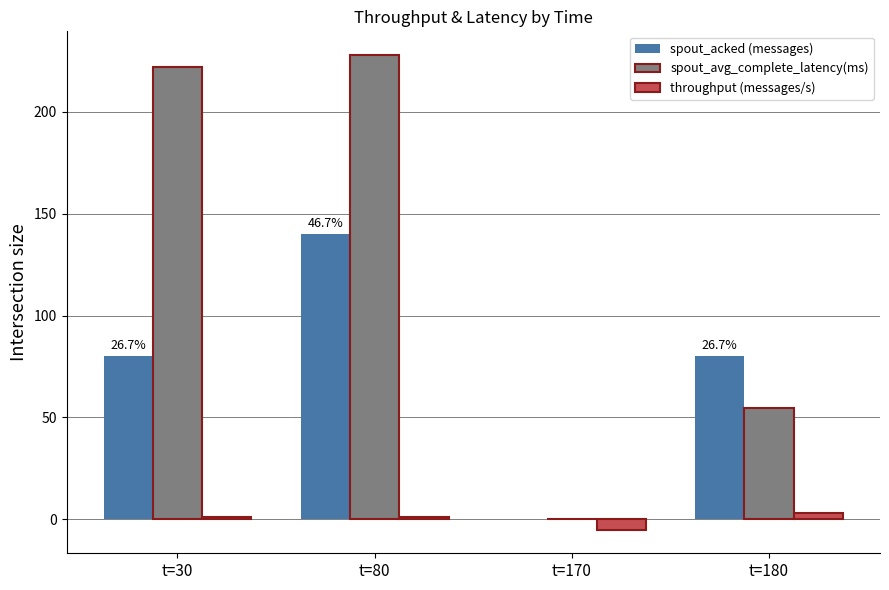

Reading right to left, list all the values displayed in this chart.

spout_acked (messages): t=180=80.0	t=170=0.0	t=80=140.0	t=30=80.0
spout_avg_complete_latency(ms): t=180=54.8	t=170=0.0	t=80=227.8	t=30=221.7
throughput (messages/s): t=180=3.0	t=170=-5.0	t=80=1.0	t=30=1.0